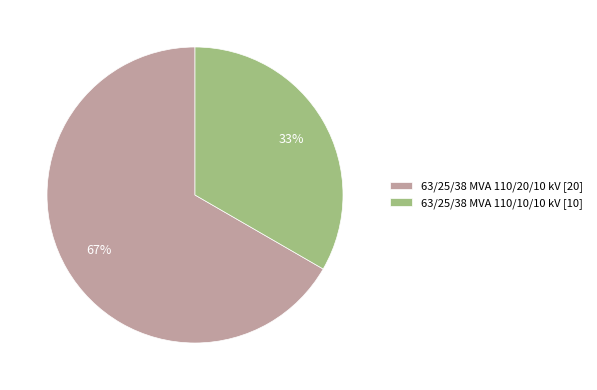

Is the sum of 63/25/38 MVA 110/20/10 kV [20] and 63/25/38 MVA 110/10/10 kV [10] greater than half?

Yes